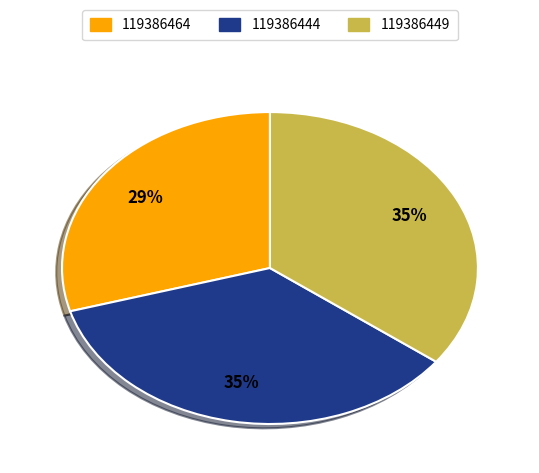

Count the number of slices in the pie.

3